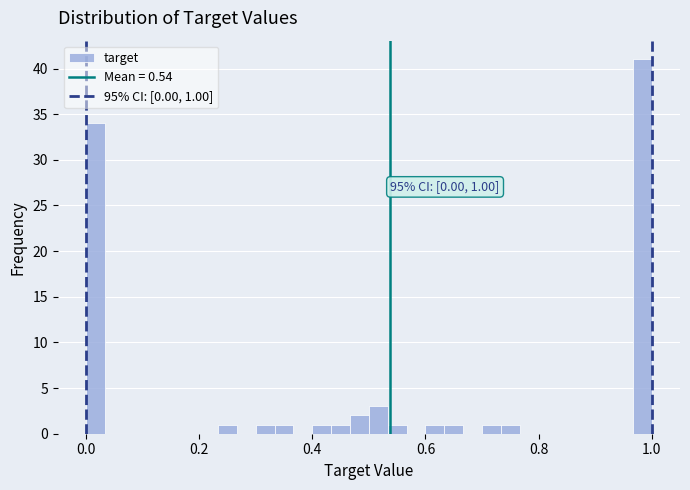

Around what value on the x-axis is the tallest bar? Give the approximate position of its centre, as read against the axis.

0.98